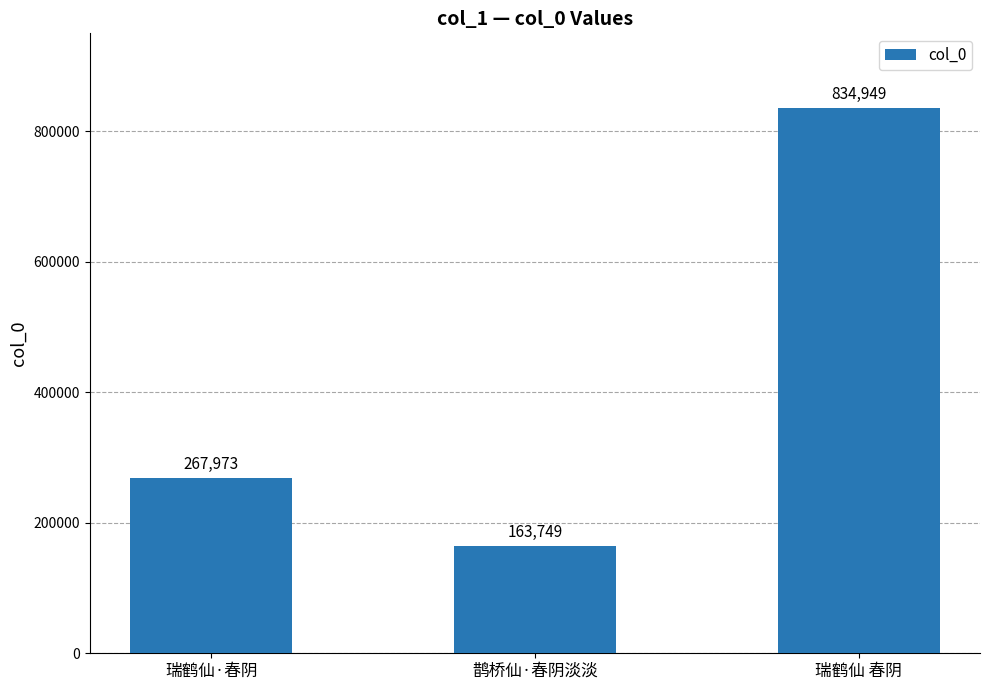

True or false: the data shows 834949 at 瑞鹤仙 春阴.

True